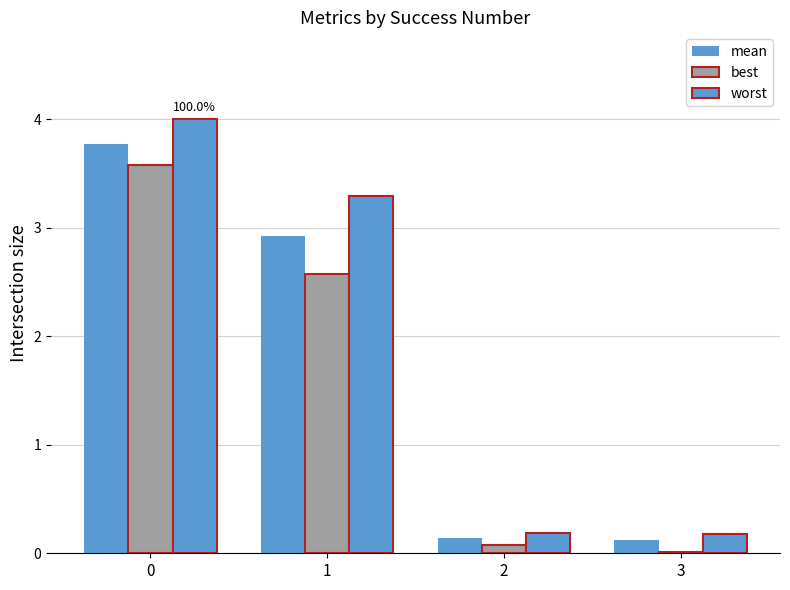

How many groups of bars are there?

4